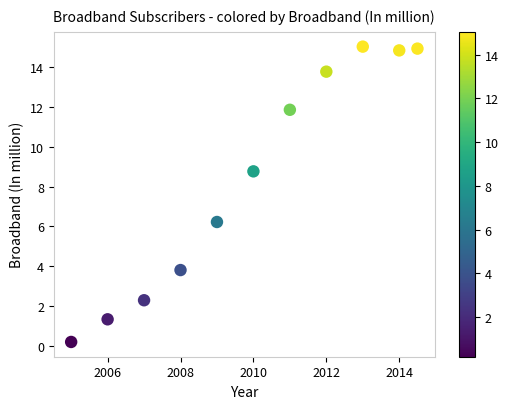

What is the average X value?

2010.0